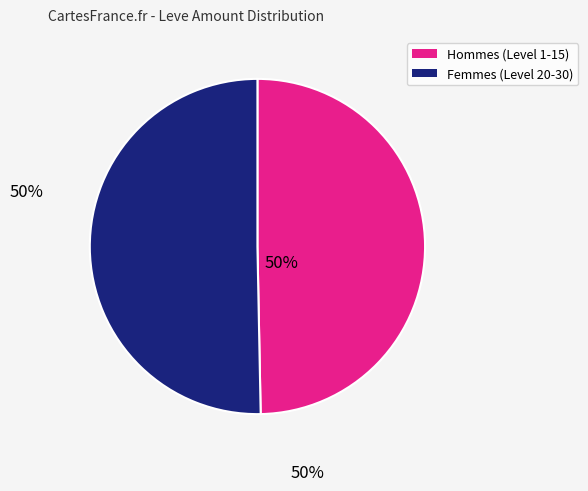

Is there any slice that represents more than half of the pie?

Yes